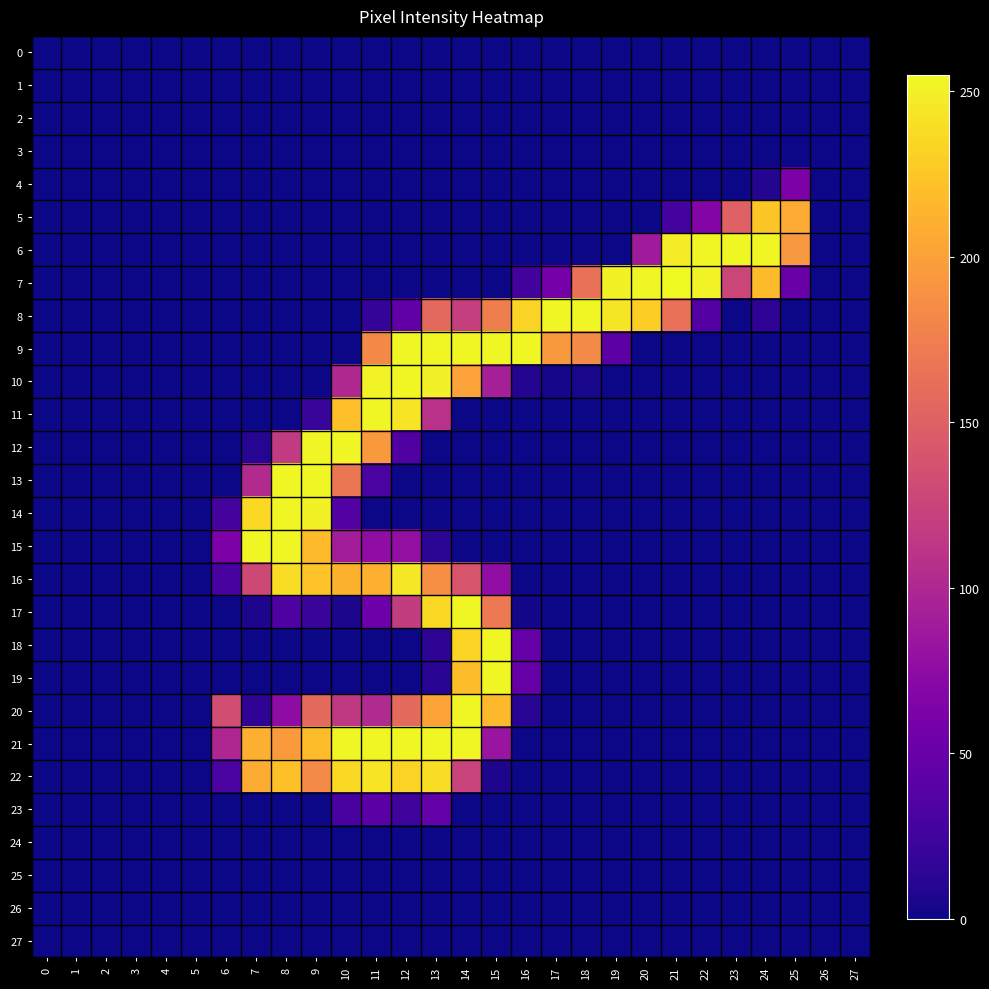

Which has a higher value, 6 or 22?

6